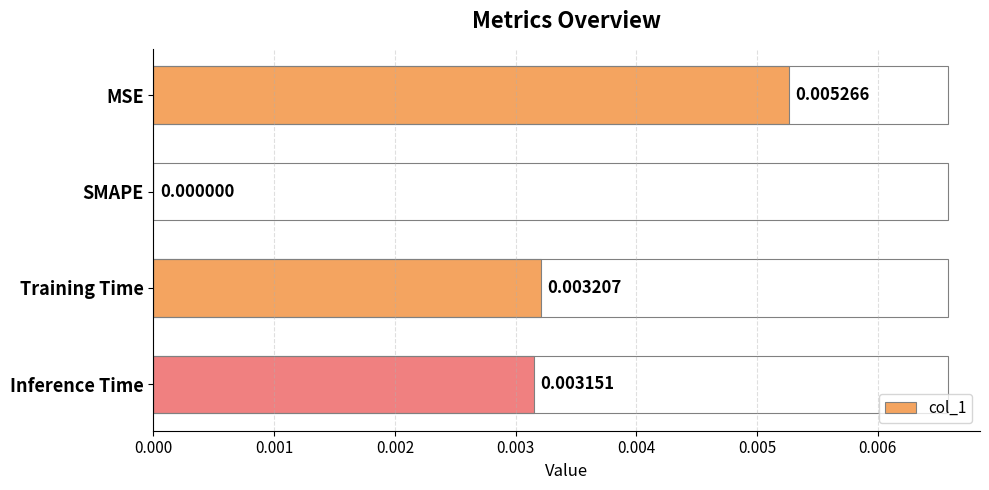

Which has a higher value, Training Time or MSE?

MSE